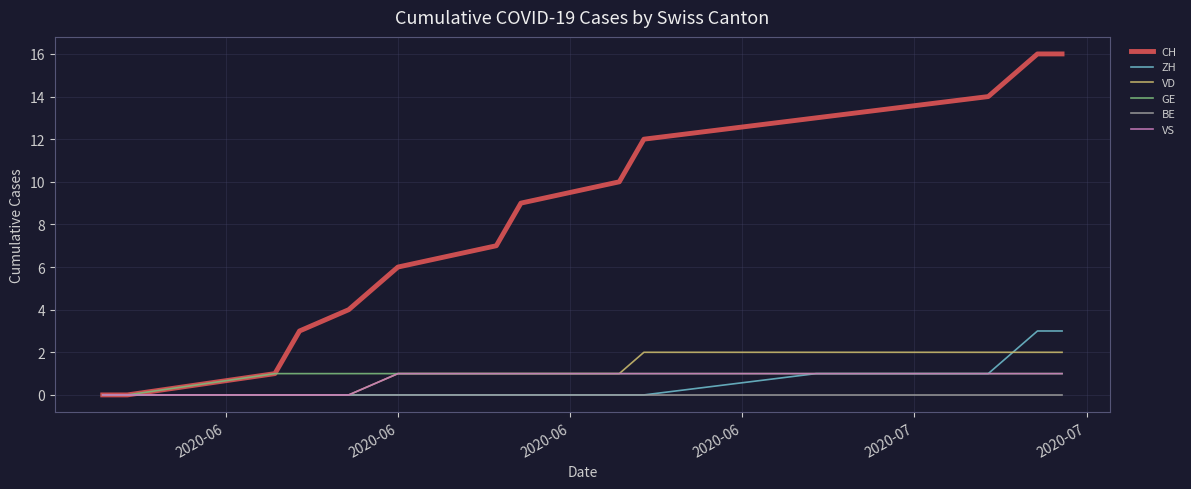

Which series has the largest total across all categories?

CH